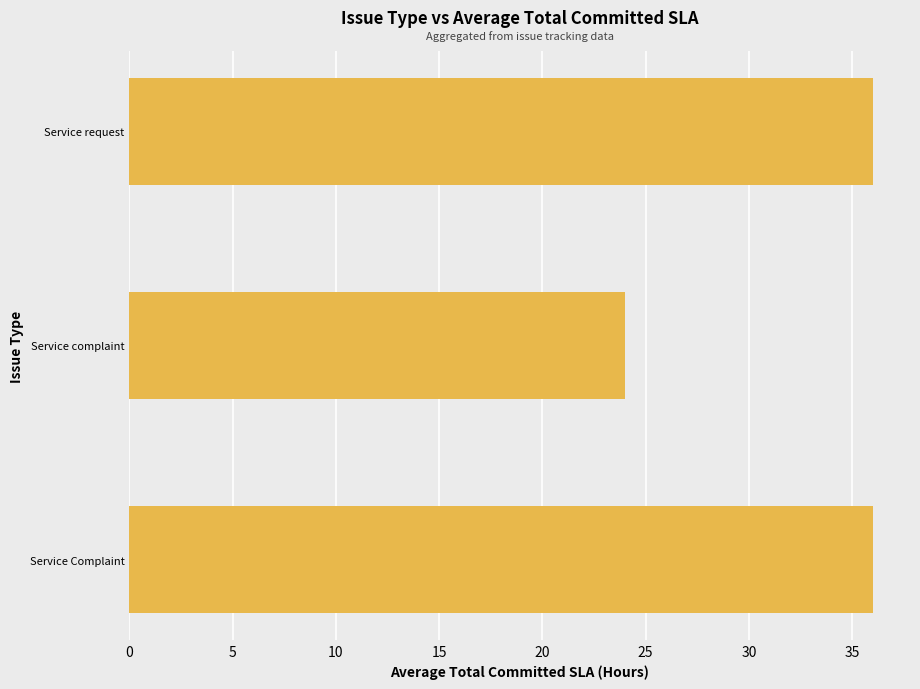

True or false: the data shows 10 at Service Complaint.

False